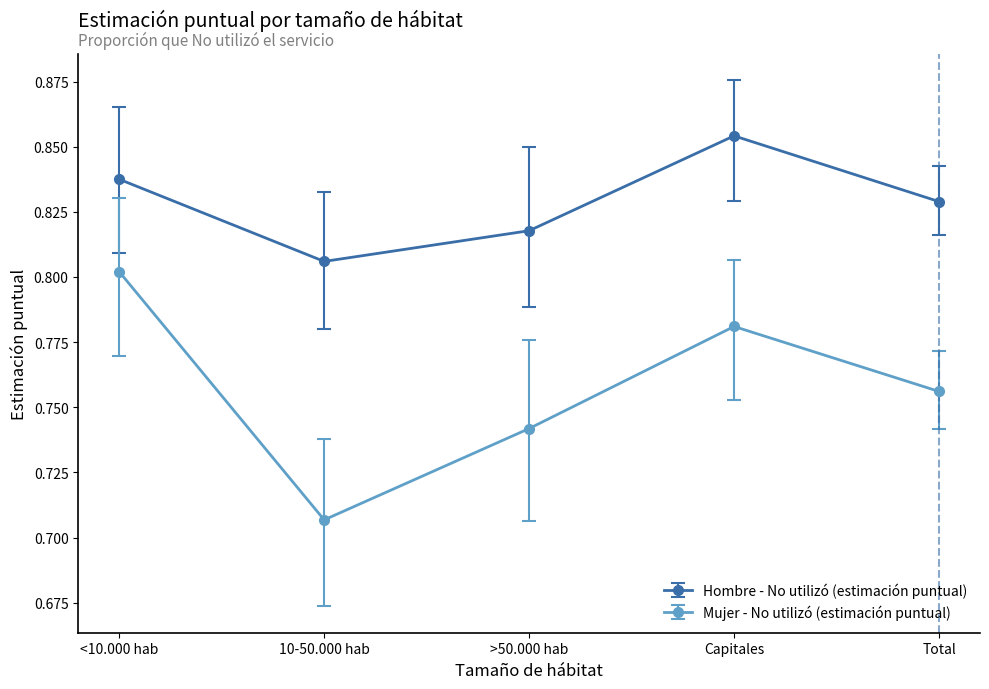

Which category has the highest value across all series?

Capitales